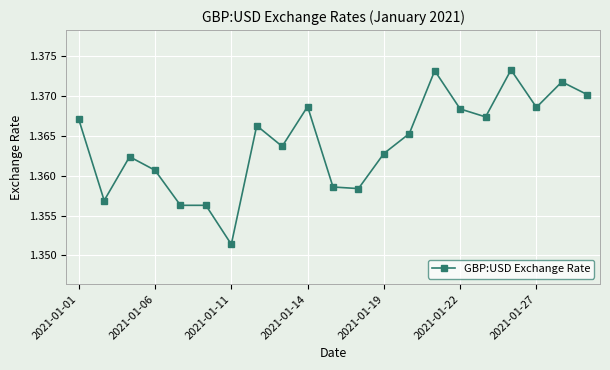

What is the sum of all values?

28.6